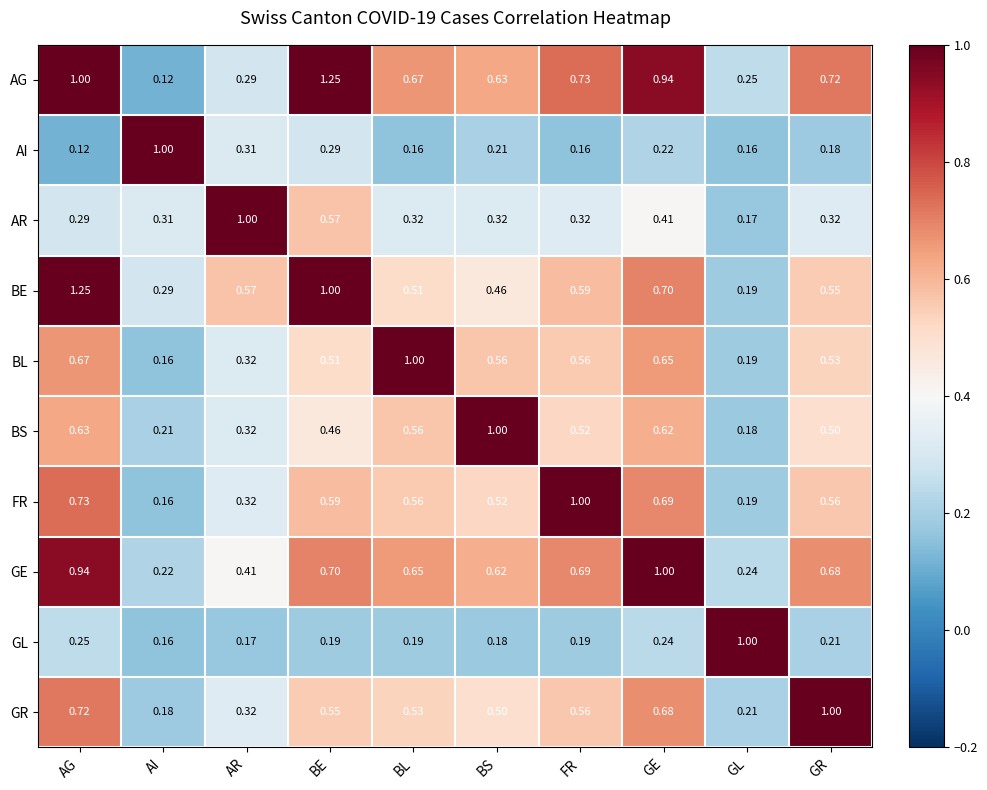

List the labels in order of GE value, smallest first.

AI, GL, AR, BS, BL, GR, FR, BE, AG, GE